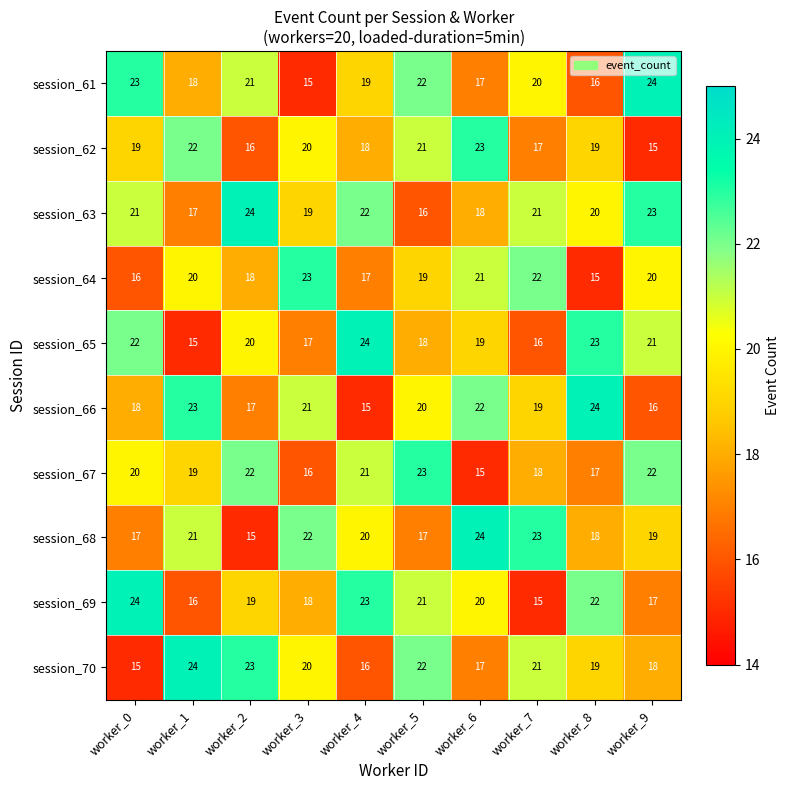

What is the average value of the session_70 series?

20